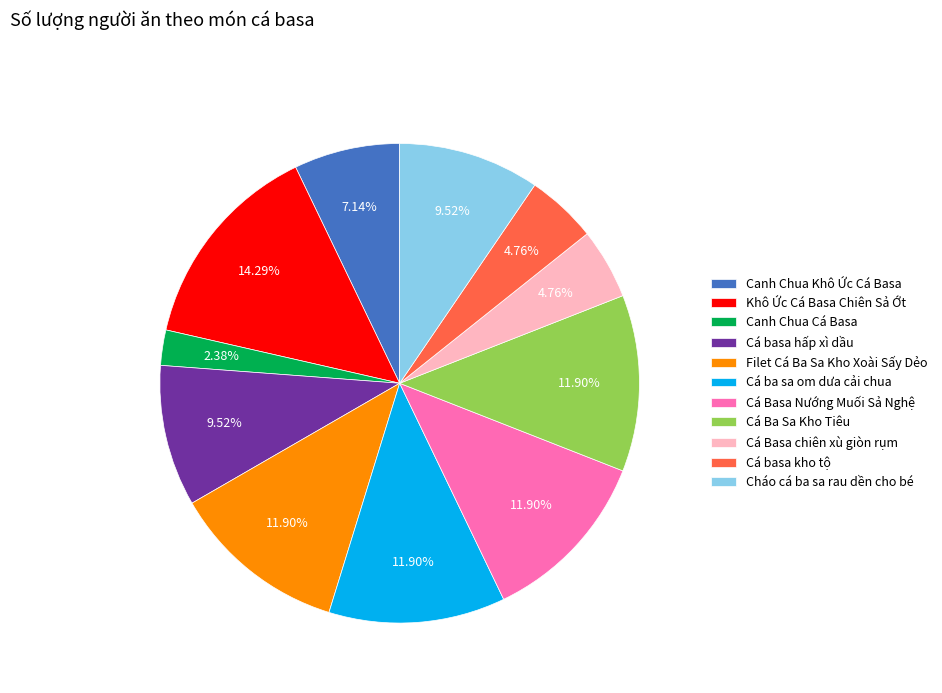

Is it true that Cá basa hấp xì dầu is 10% of the pie?

True